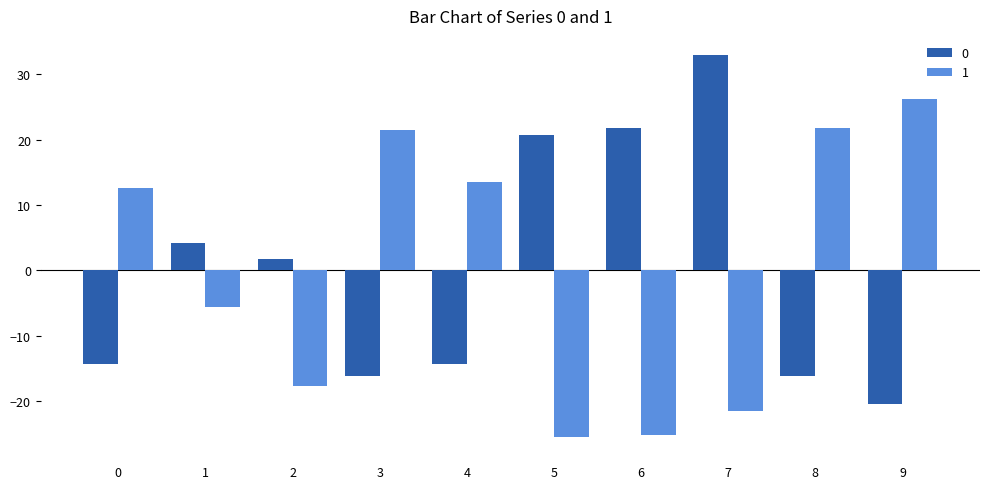

At how many categories does at least one series exceed 27?

1